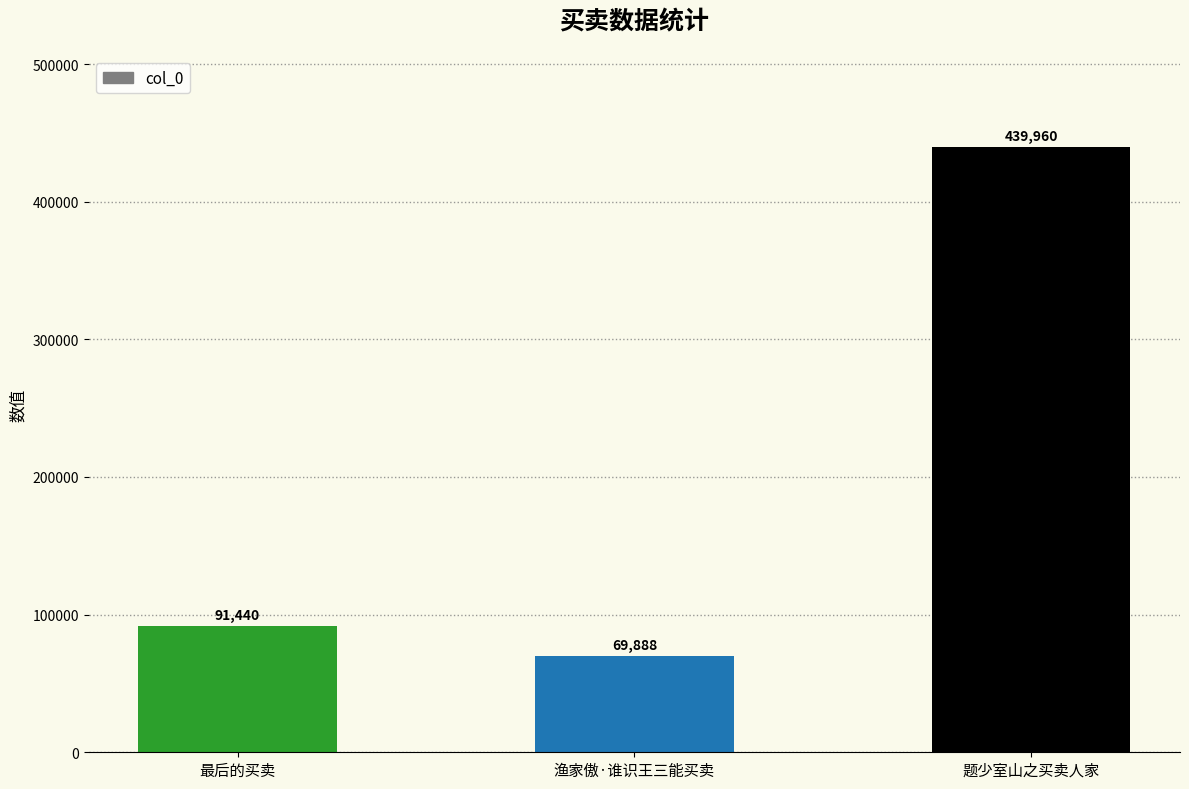

What is the average value?

200429